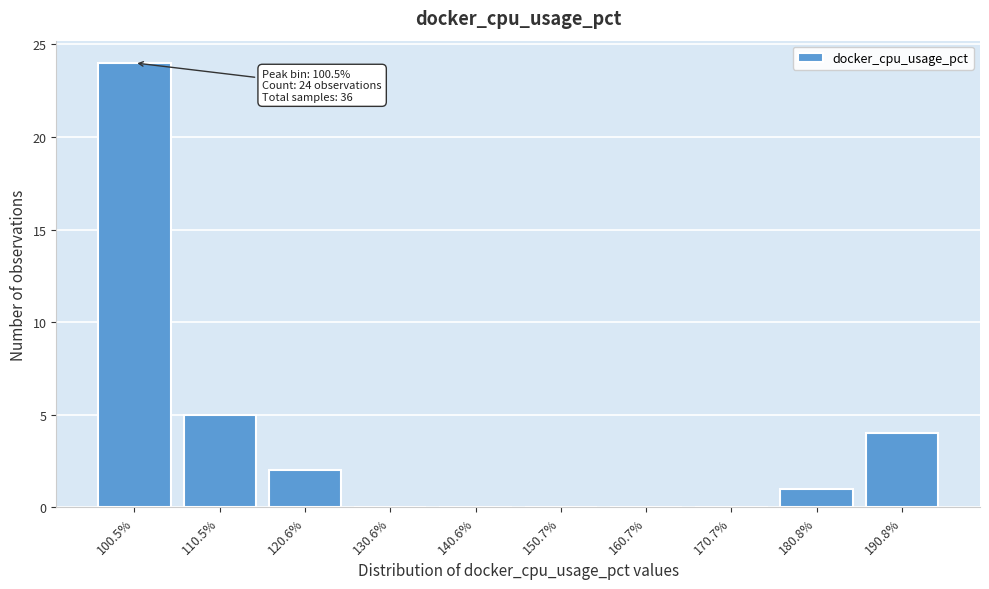

Reading left to right, extract all data points from this chart.

100.5%=24	110.5%=5	120.6%=2	130.6%=0	140.6%=0	150.7%=0	160.7%=0	170.7%=0	180.8%=1	190.8%=4